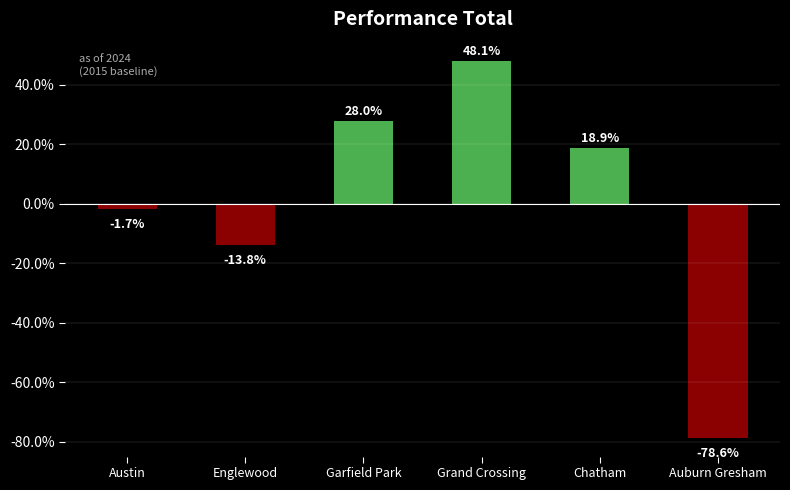

Which has a higher value, Grand Crossing or Englewood?

Grand Crossing